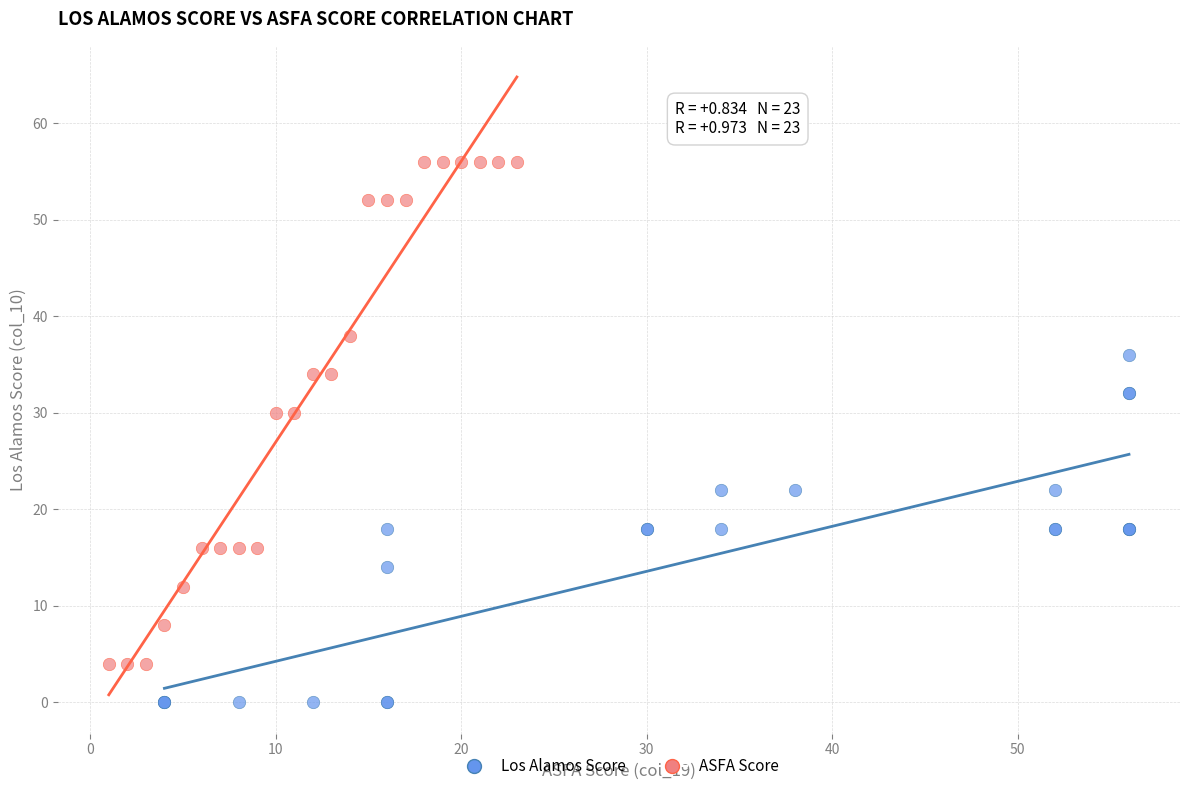

Which series reaches the maximum Y coordinate?

ASFA Score